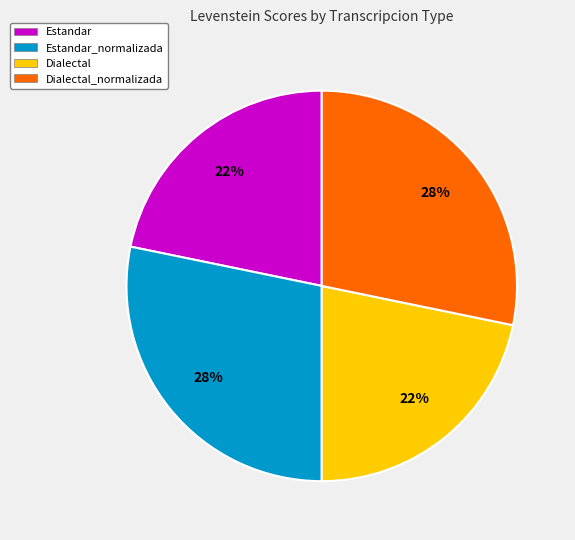

True or false: Dialectal_normalizada accounts for 40% of the total.

False